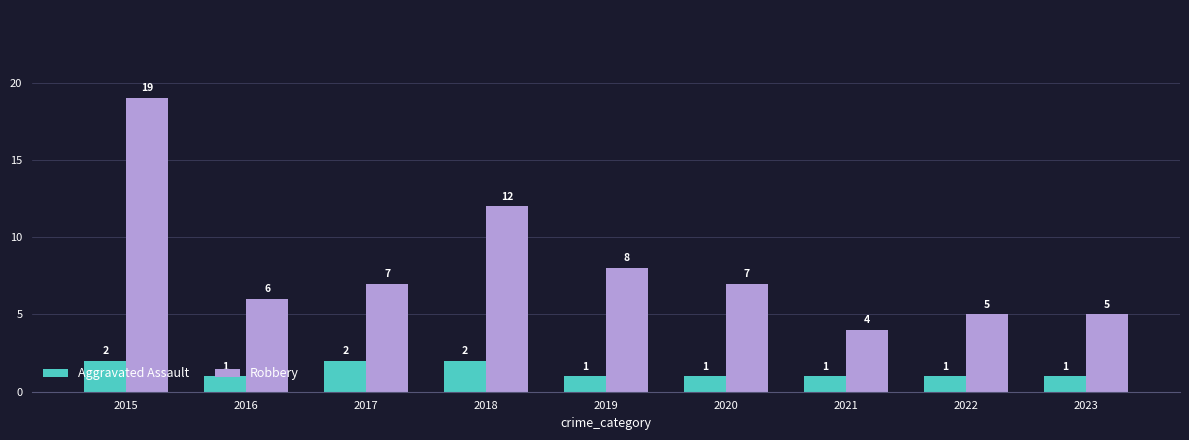

At 2017, list the series in order from largest to smallest.

Robbery, Aggravated Assault